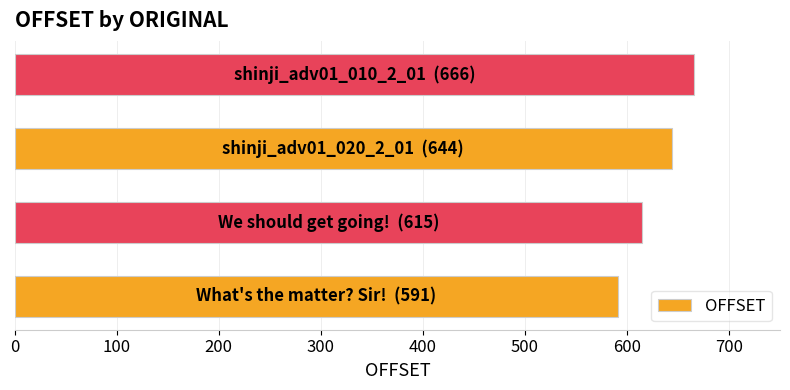

What is the difference between the second highest and minimum values?

53